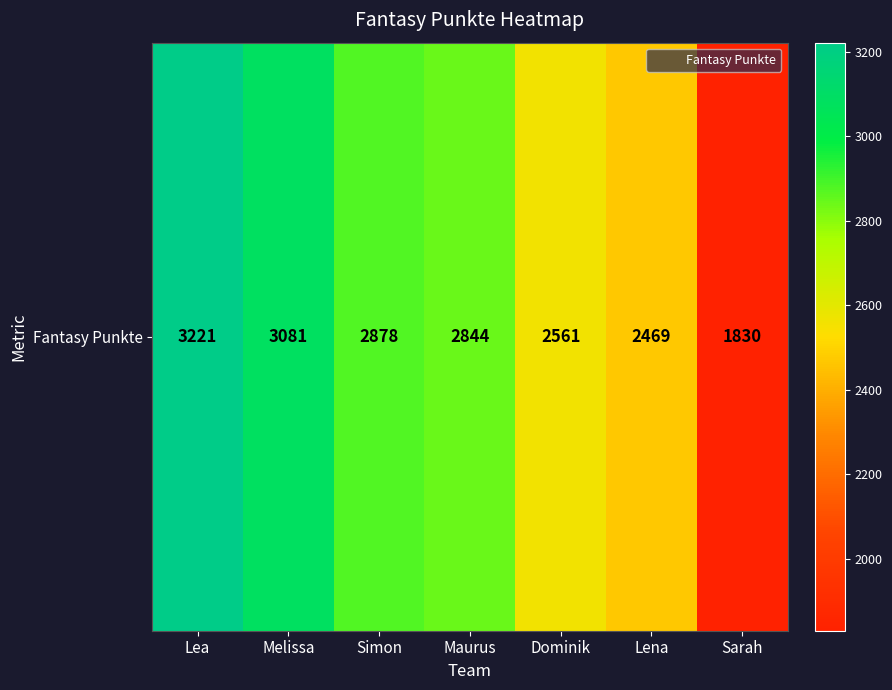

What is the sum of the values at Simon and Sarah?

4708